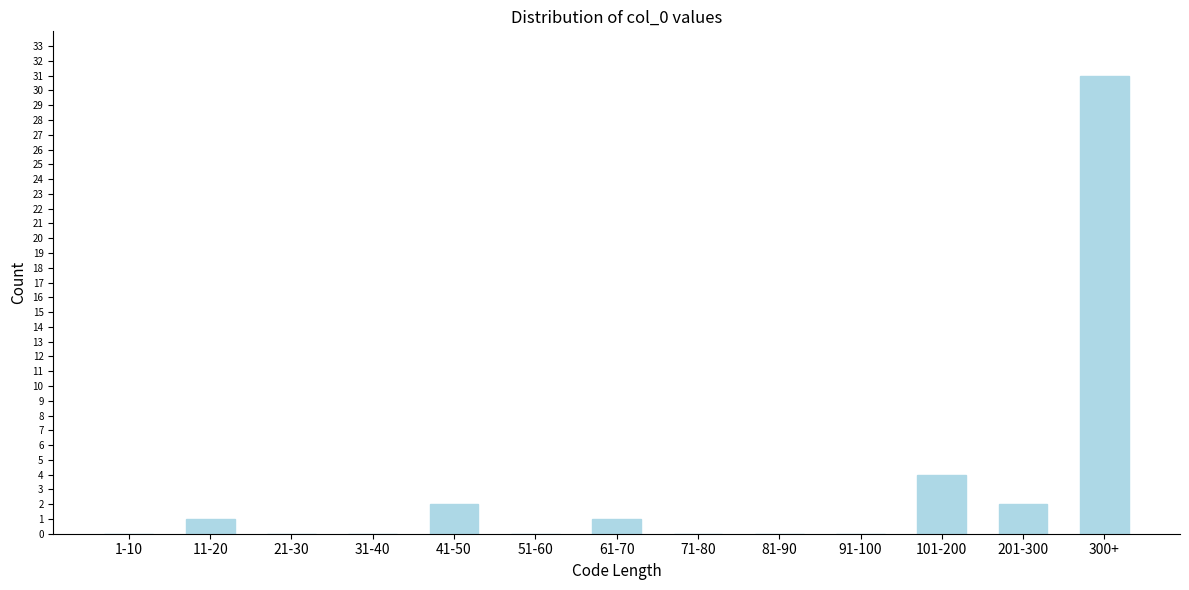

Reading right to left, extract all data points from this chart.

300+=31	201-300=2	101-200=4	91-100=0	81-90=0	71-80=0	61-70=1	51-60=0	41-50=2	31-40=0	21-30=0	11-20=1	1-10=0